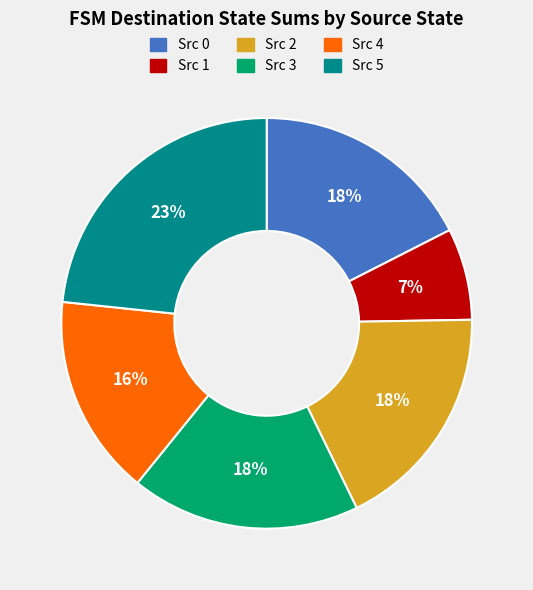

To the nearest percent, what percentage of the pie is Src 3?

18%